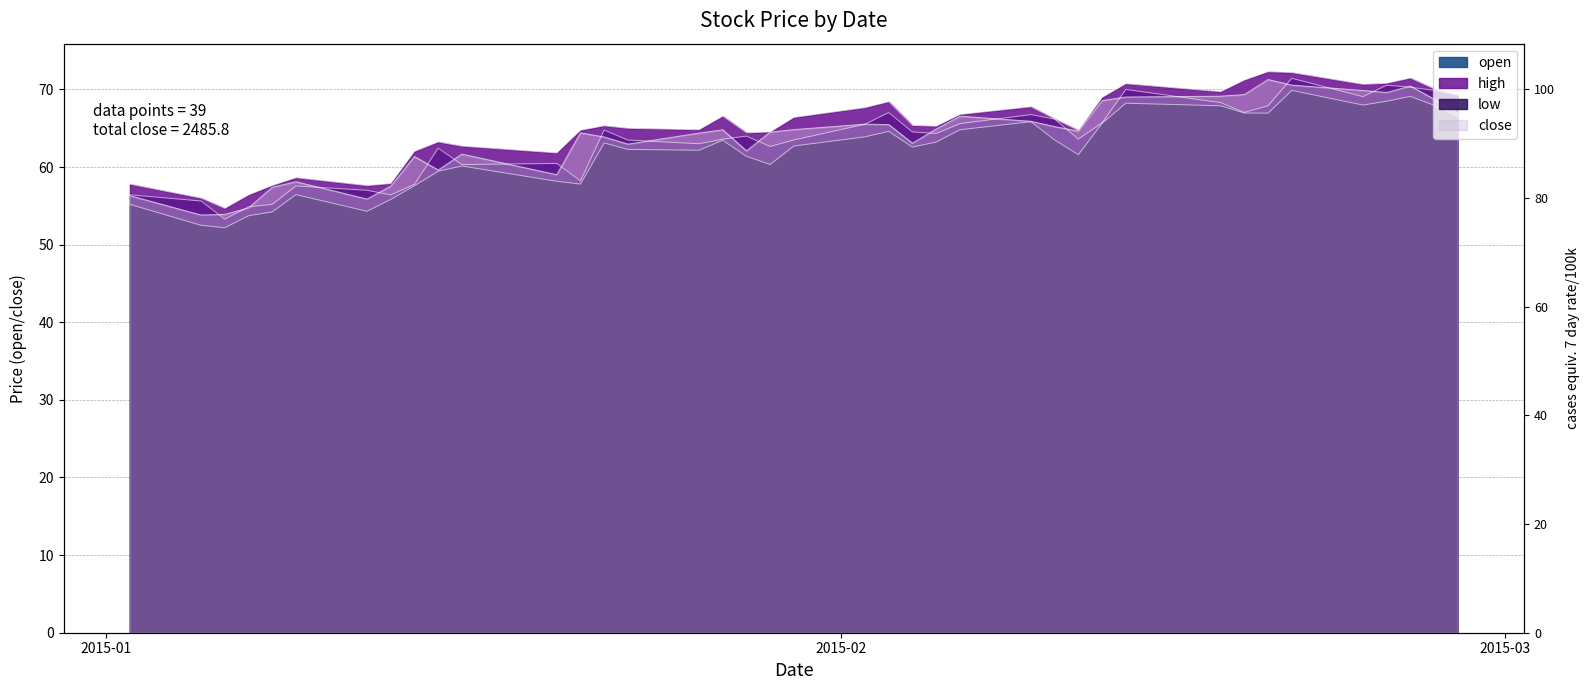

What are all the series names shown in the legend?

open, high, low, close